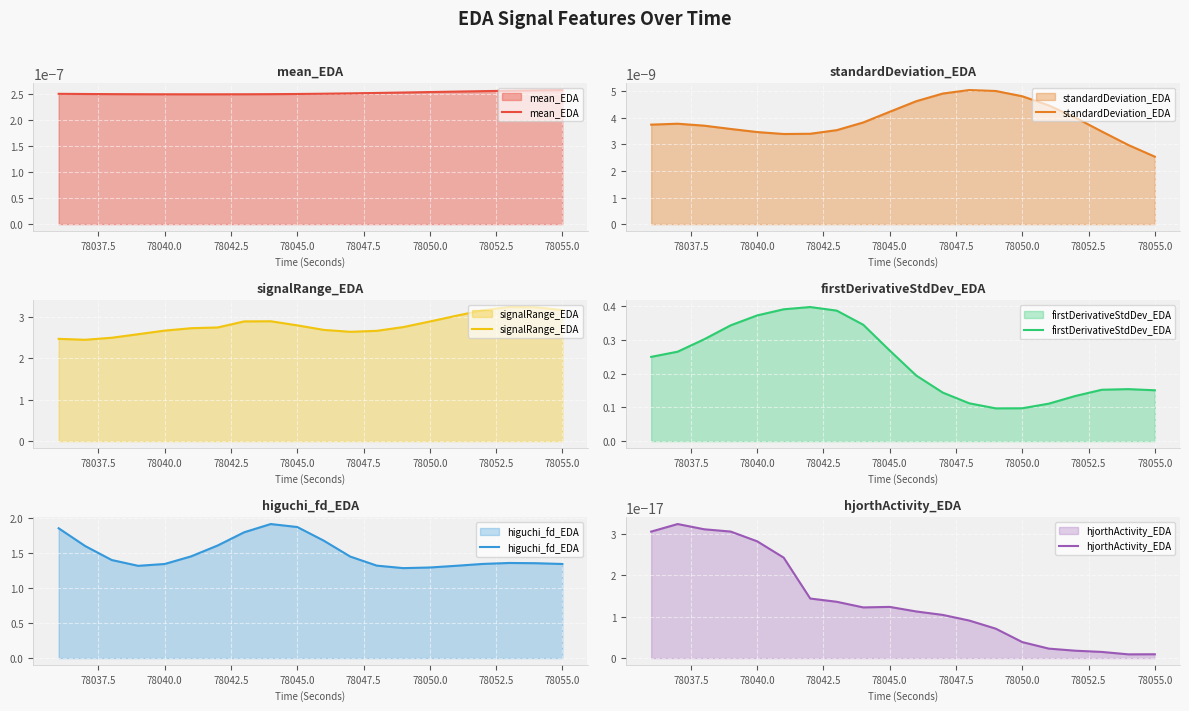

Which category has the lowest value in the standardDeviation_EDA series?

78055.0